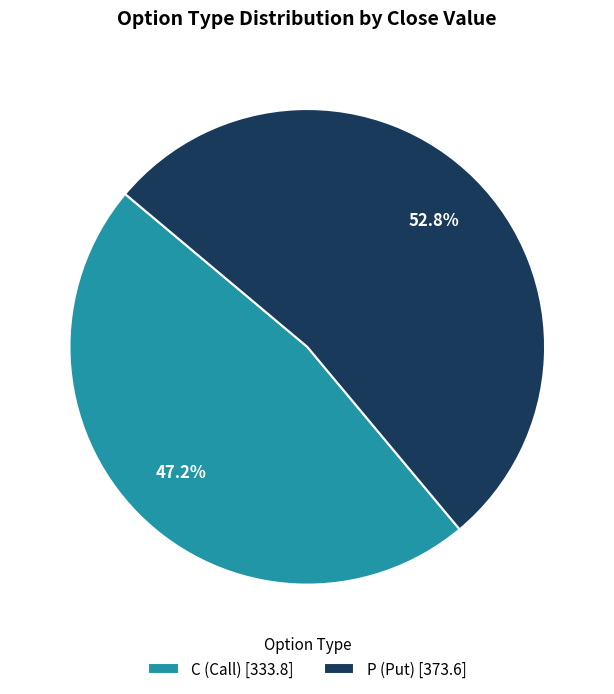

Does C (Call) [333.8] represent more than half of the total?

No